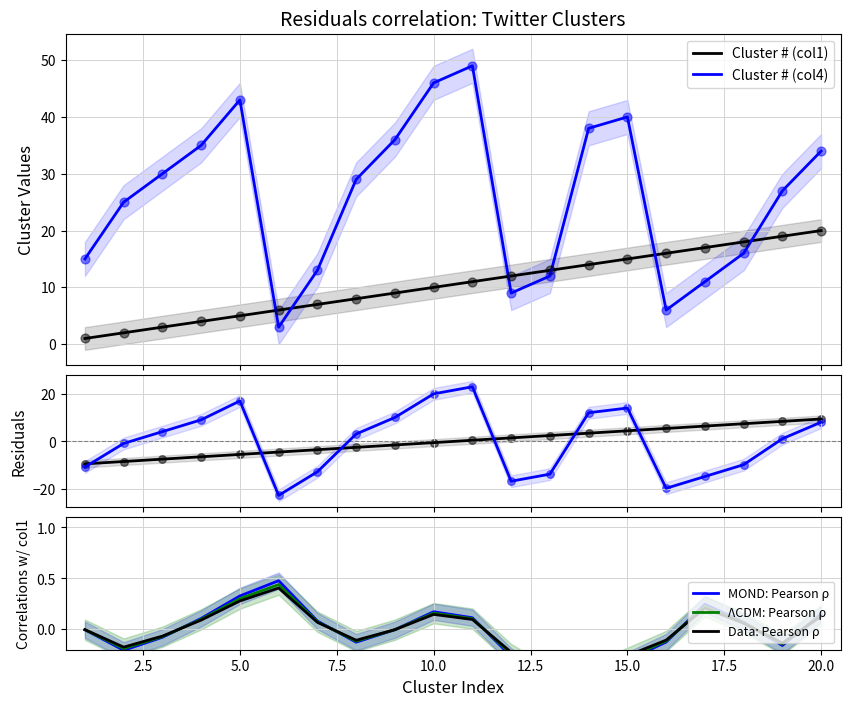

At how many categories does at least one series exceed 8?

9